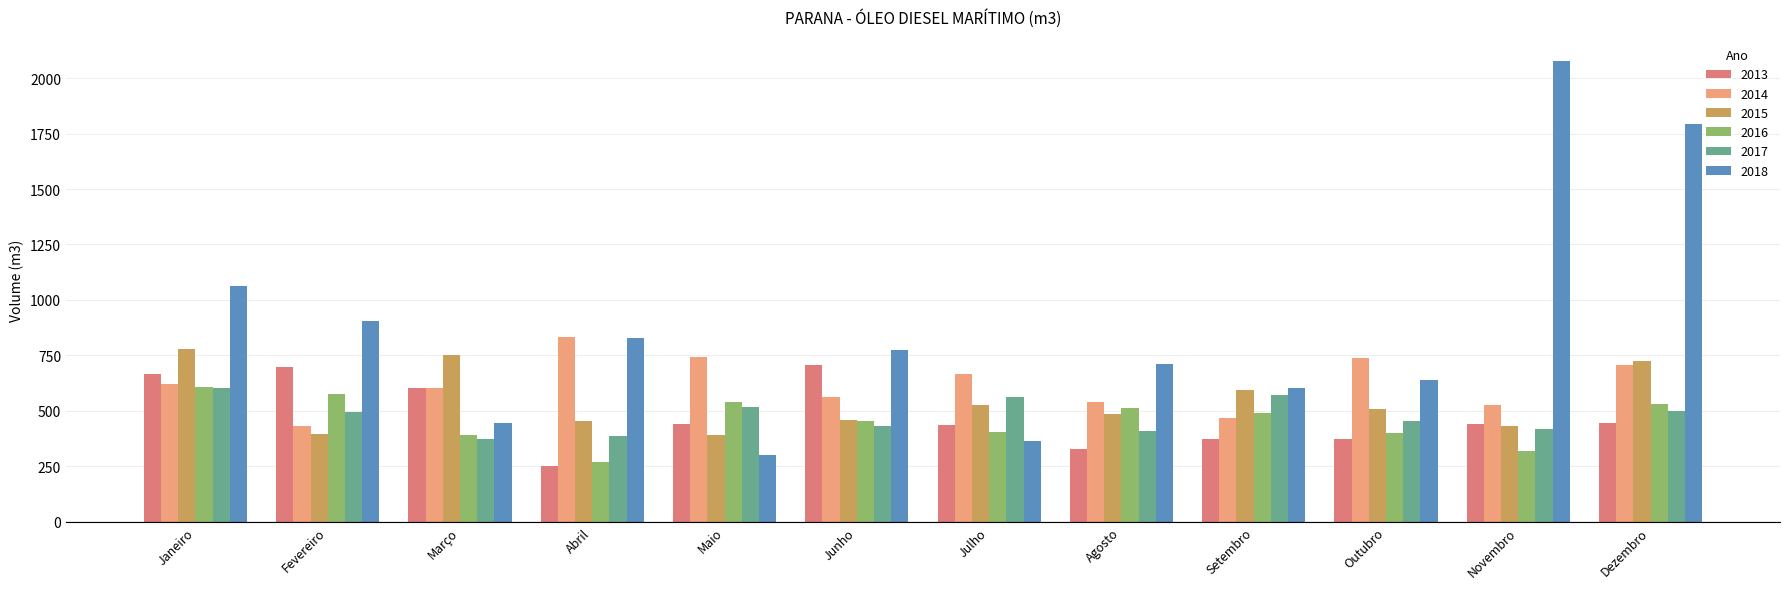

What position from the left is Maio?

5